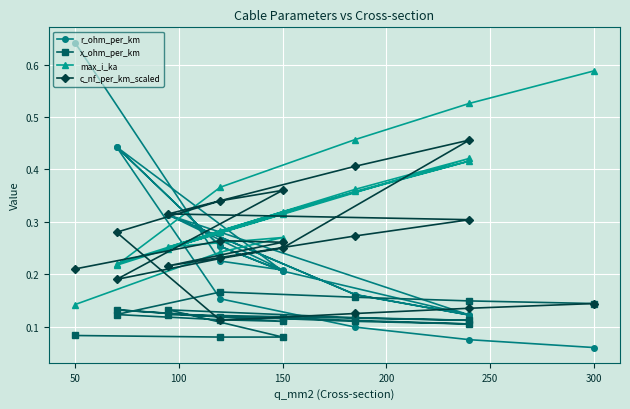

Where do max_i_ka and r_ohm_per_km first cross each other?

0 and 50